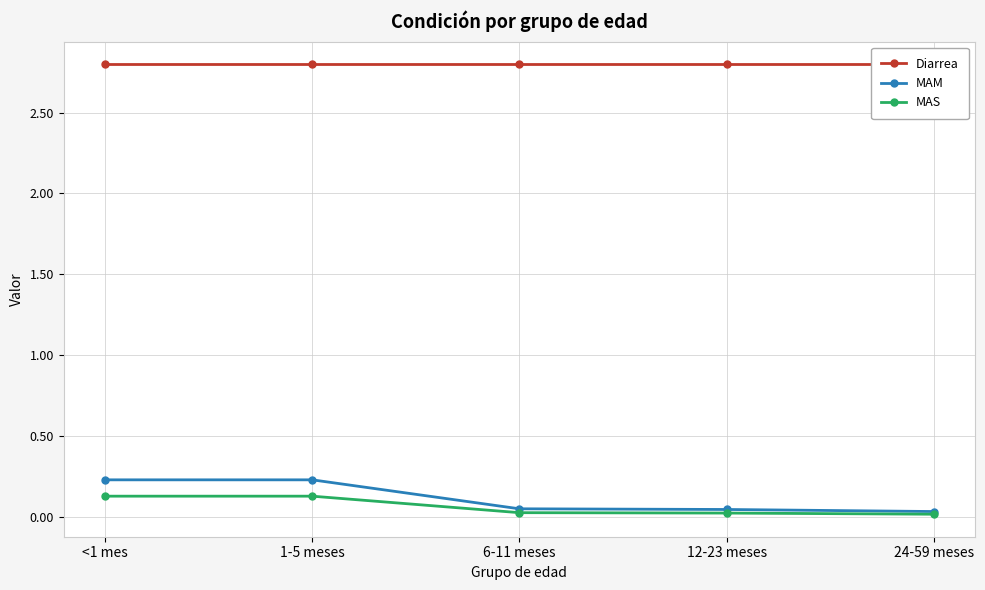

Which series has the largest total across all categories?

Diarrea